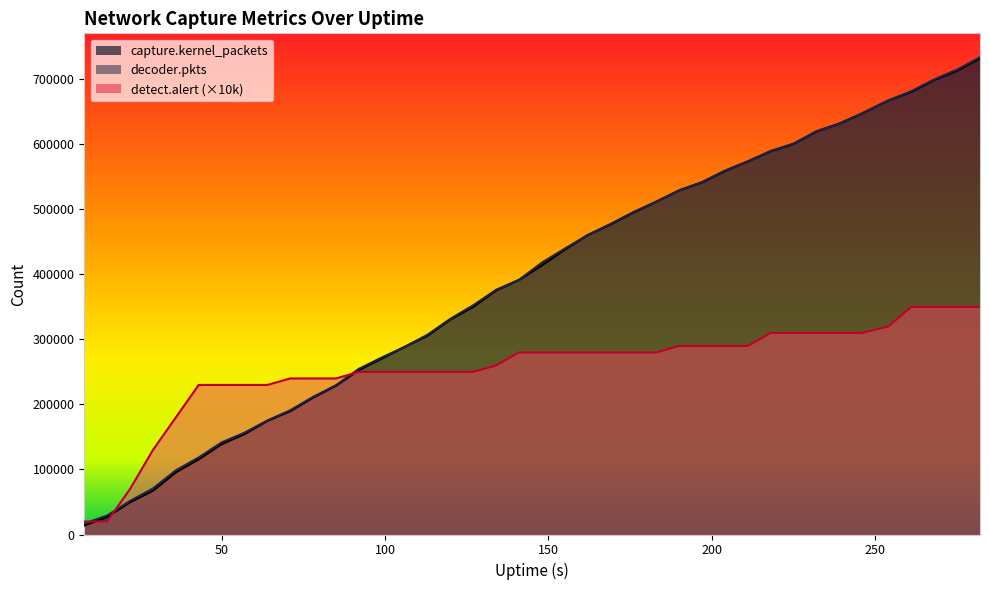

How many values in the detect.alert series are below 280000?

19